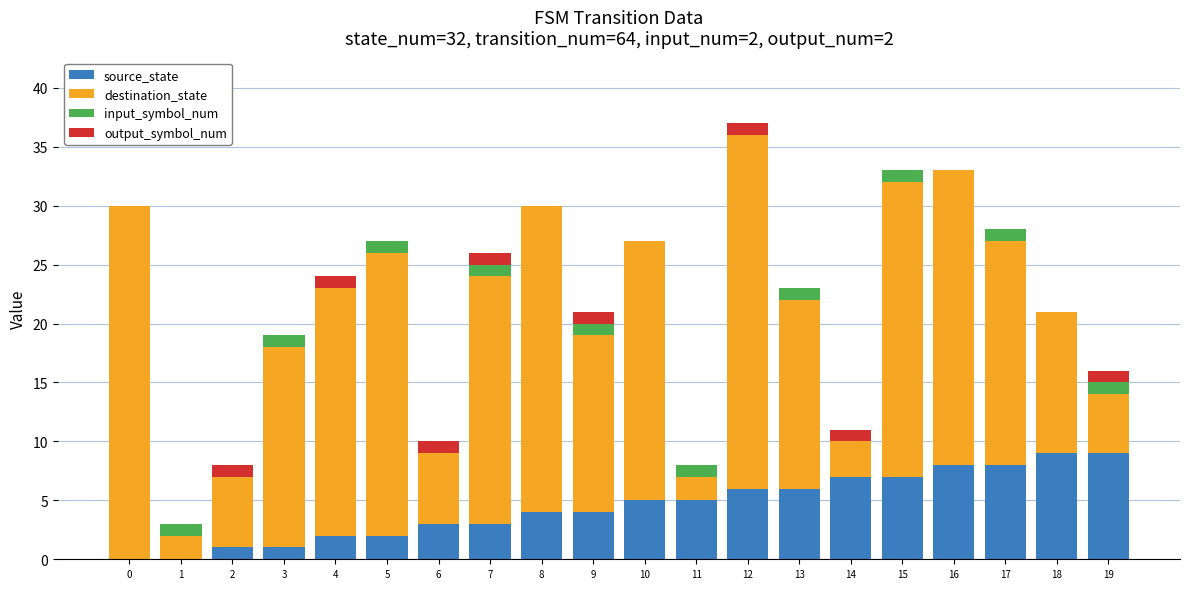

At which category is the sum across all series the highest?

12